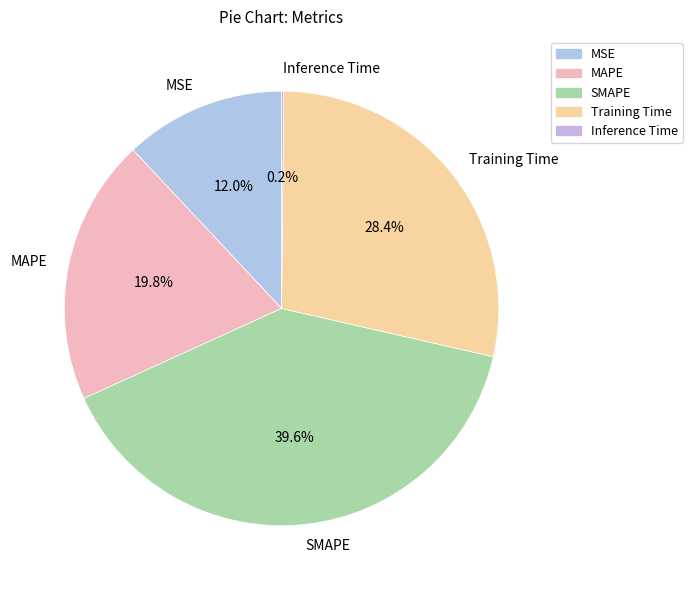

To the nearest percent, what portion does SMAPE represent?

40%